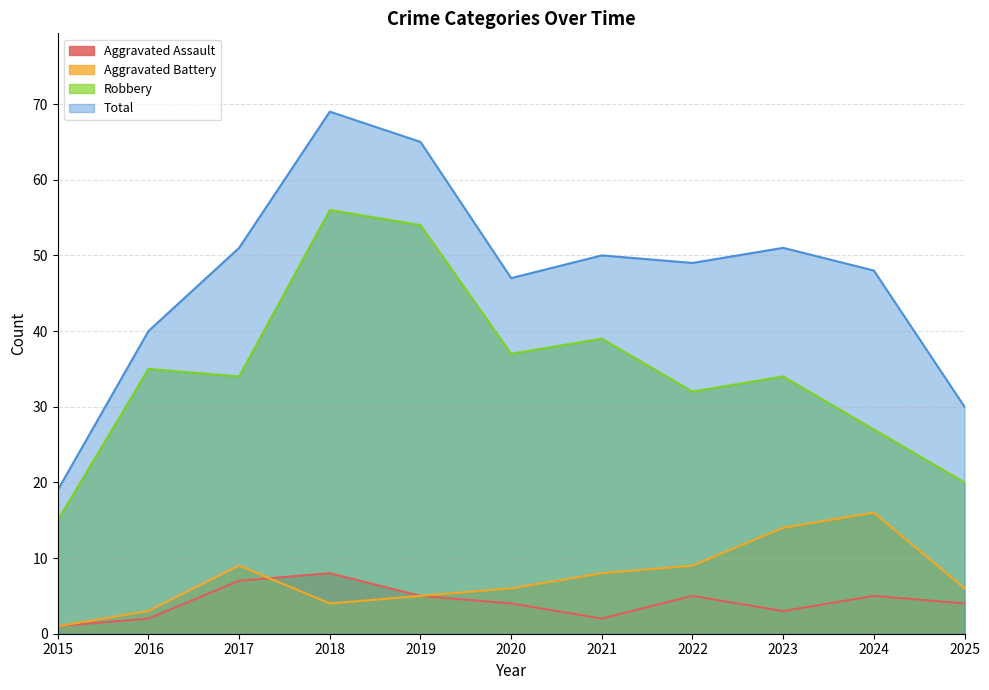

At which category is the sum across all series the highest?

2018